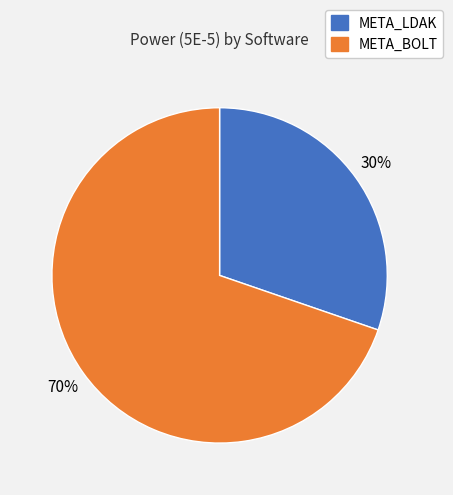

Do META_LDAK and META_BOLT together represent more than half of the pie?

Yes